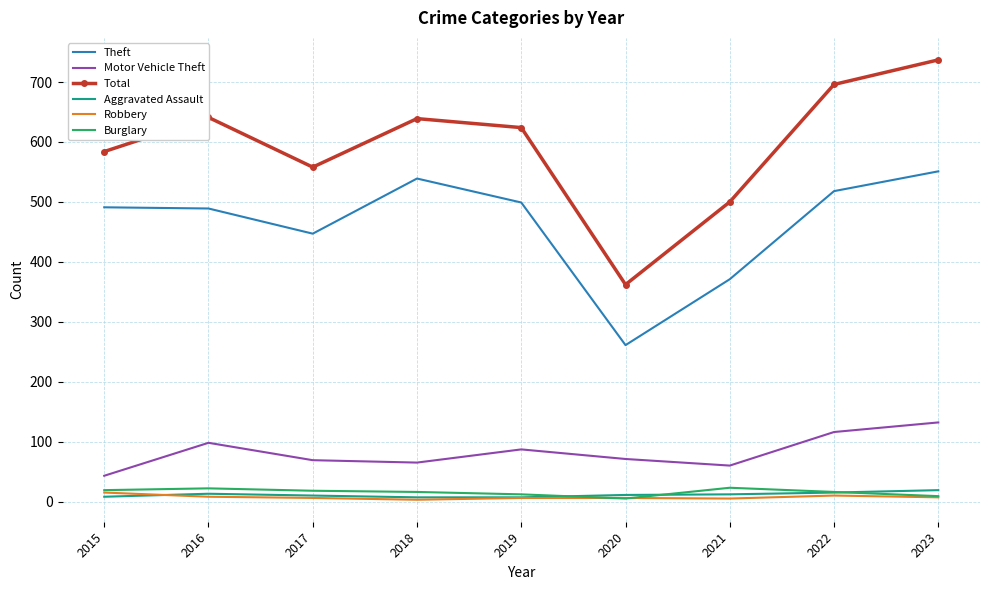

True or false: Total and Aggravated Assault intersect in this chart.

False